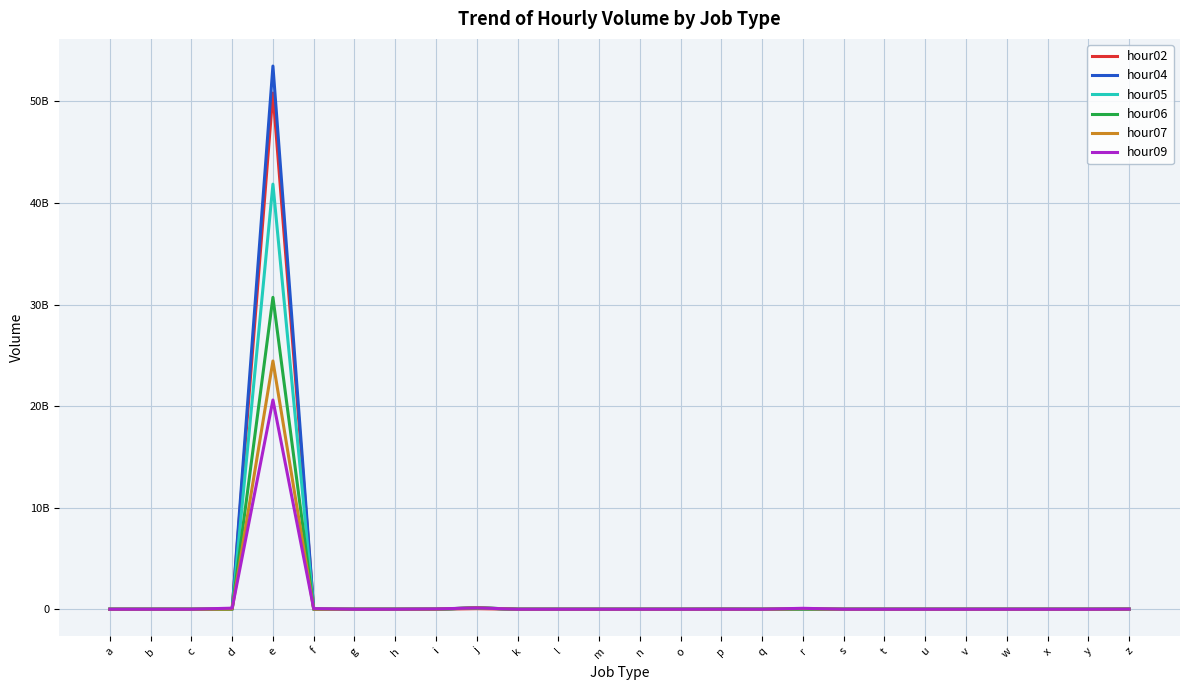

Is this an area chart (filled region under the line)?

No